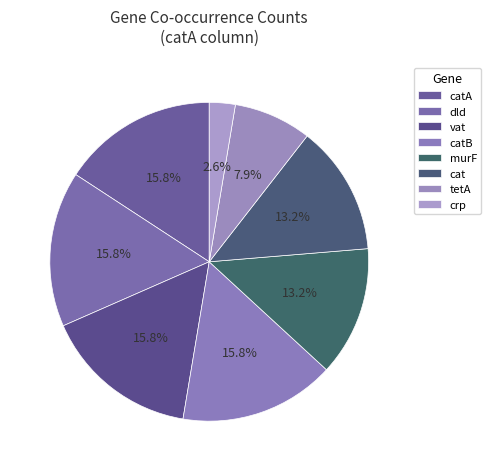

Which slice is the largest?

catA